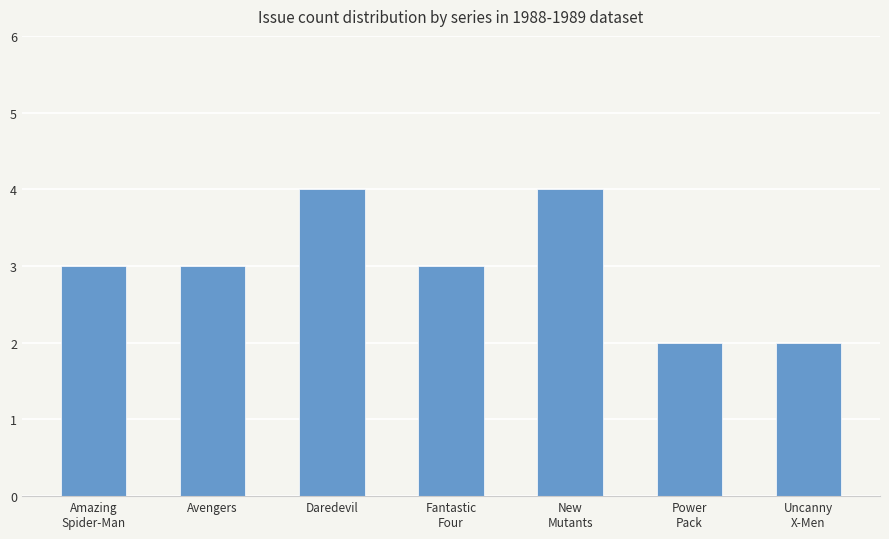

Is it true that the value at Fantastic
Four is 3?

True